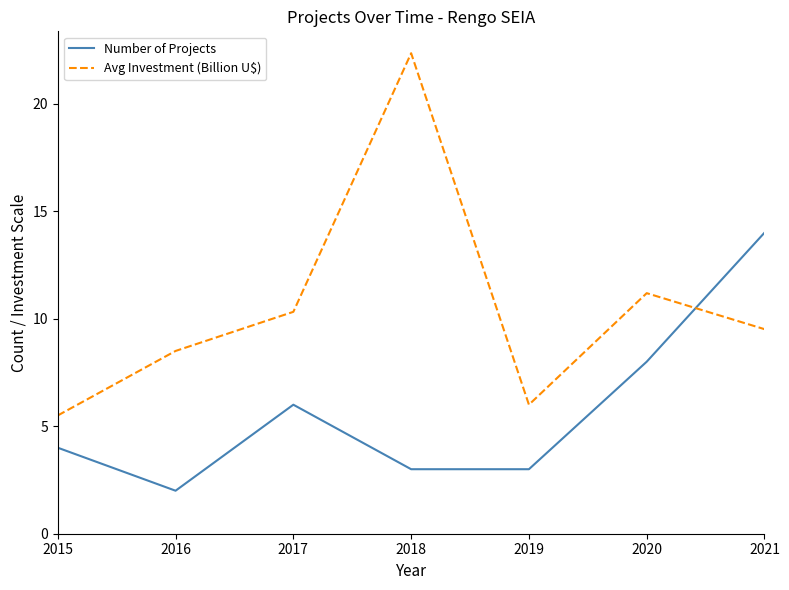

At how many categories does at least one series exceed 4?

7